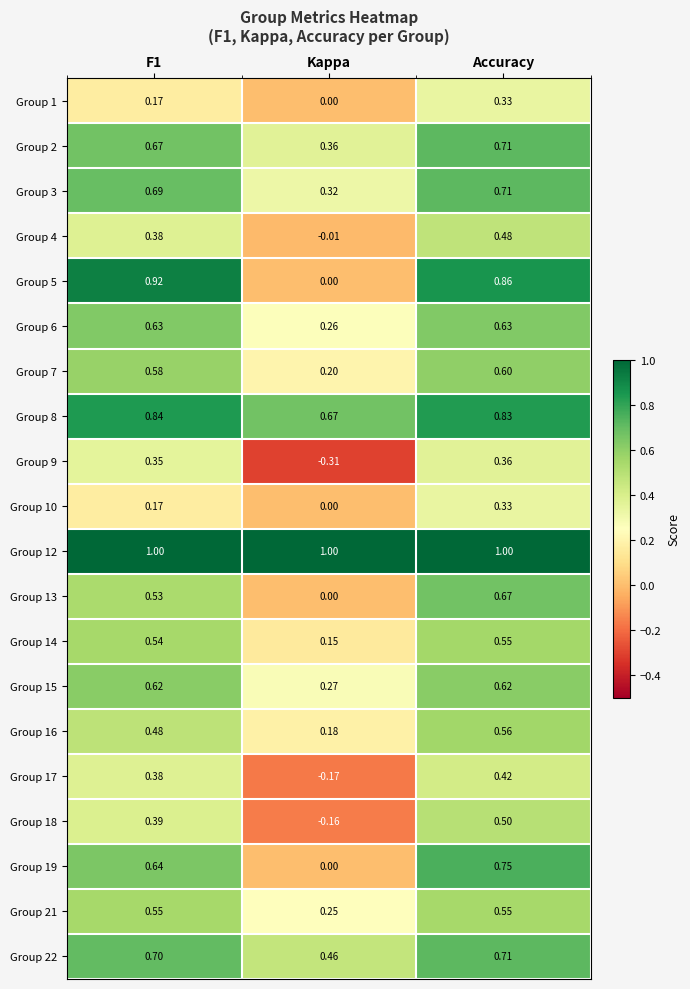

At which label is Group 18 closest to 0?

Kappa